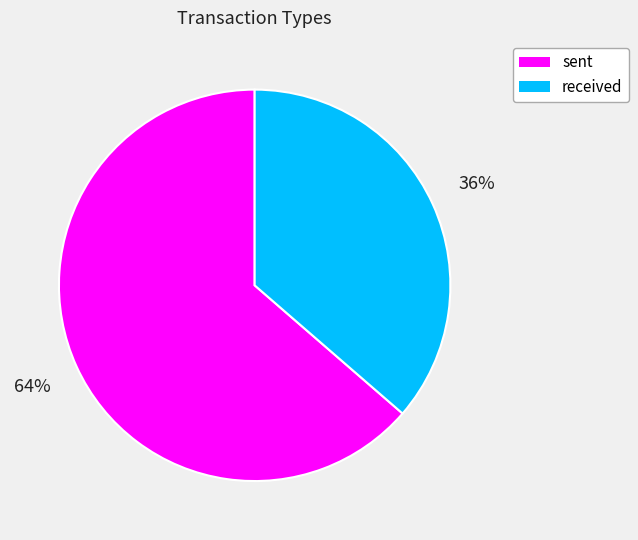

Which category has the biggest portion of the pie?

sent